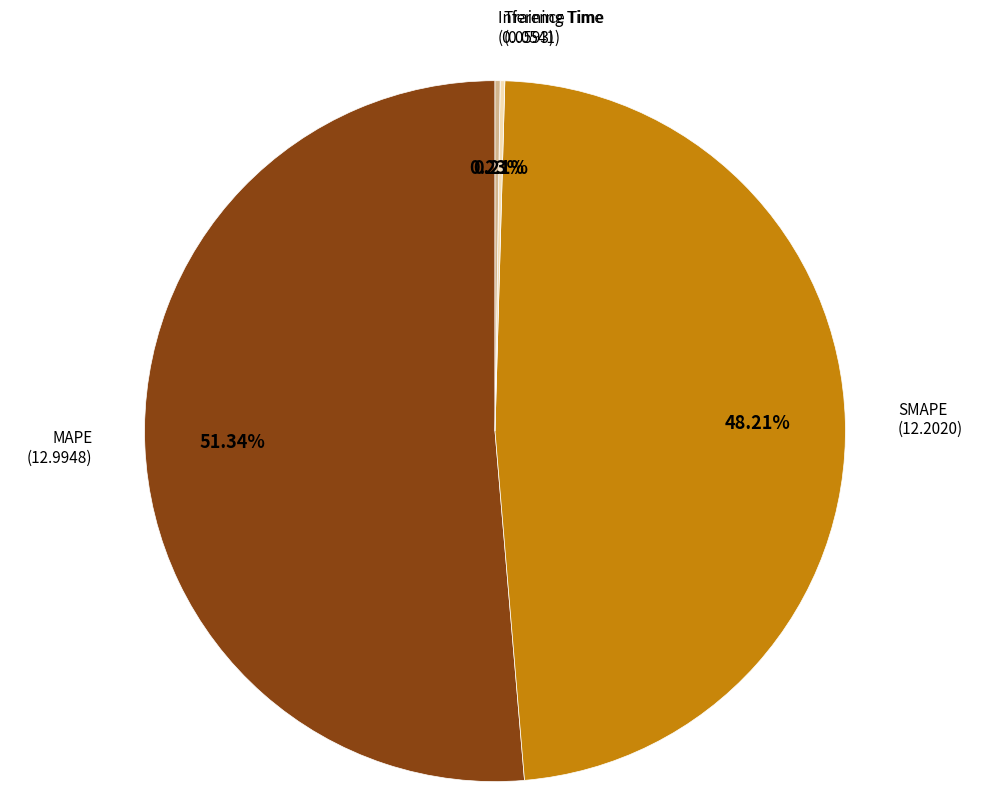

Does any single category account for the majority?

Yes